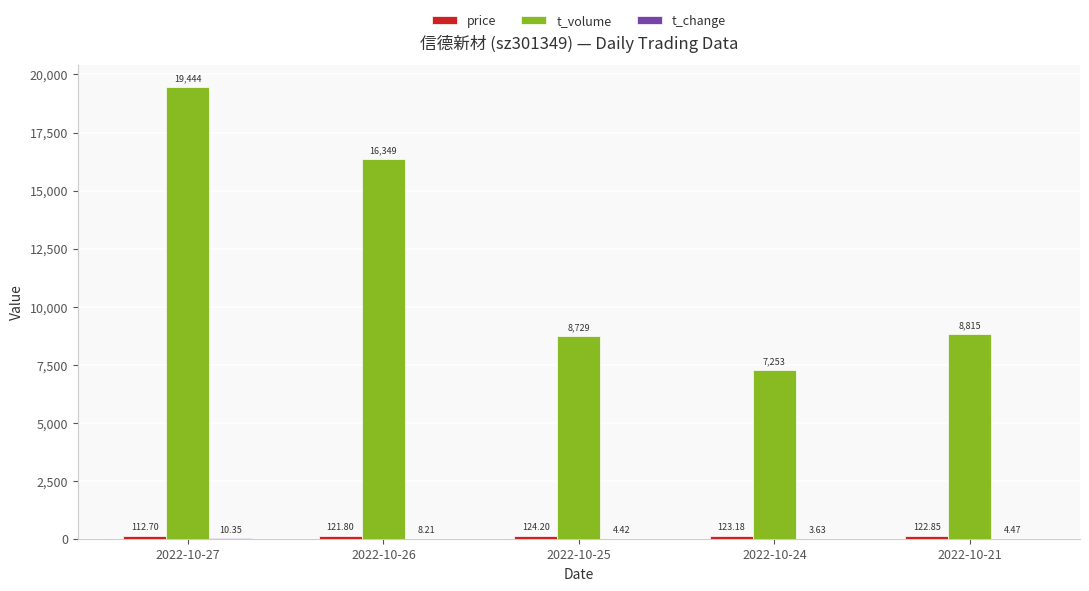

Which series has the largest total across all categories?

t_volume